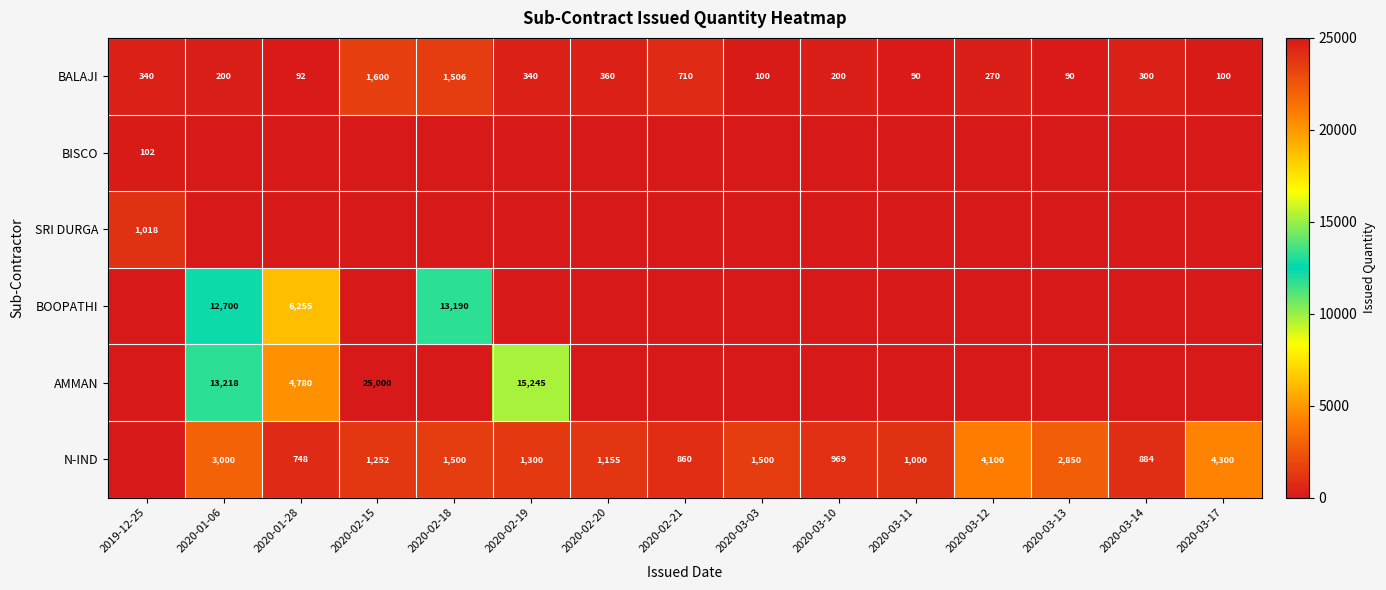

What is the difference between the BALAJI values at 2020-02-18 and 2020-03-13?

1416